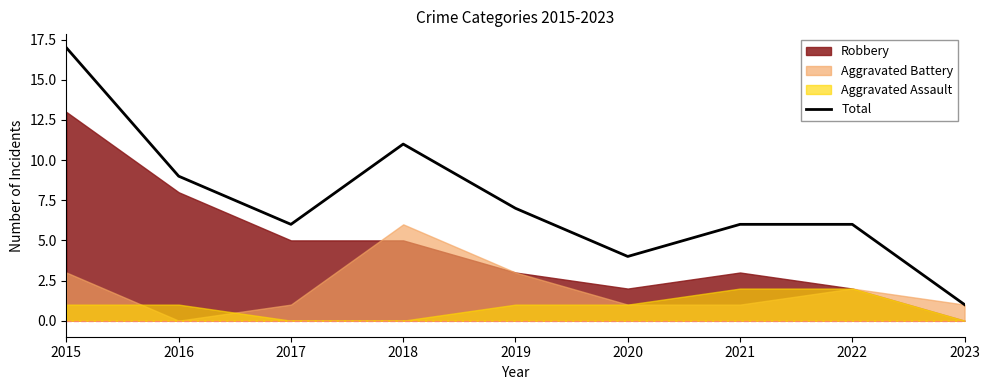

What is the smallest value displayed?

1